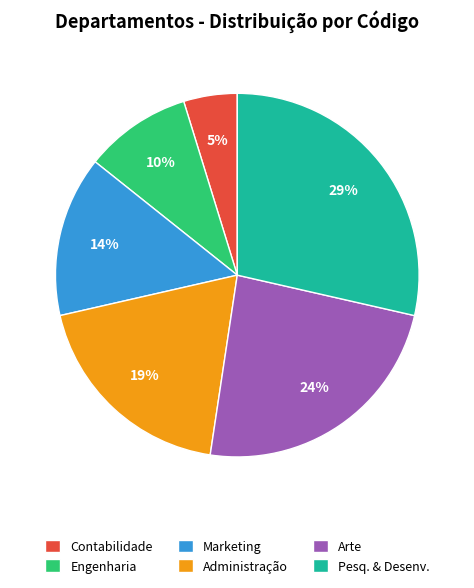

Which slice is the smallest?

Contabilidade